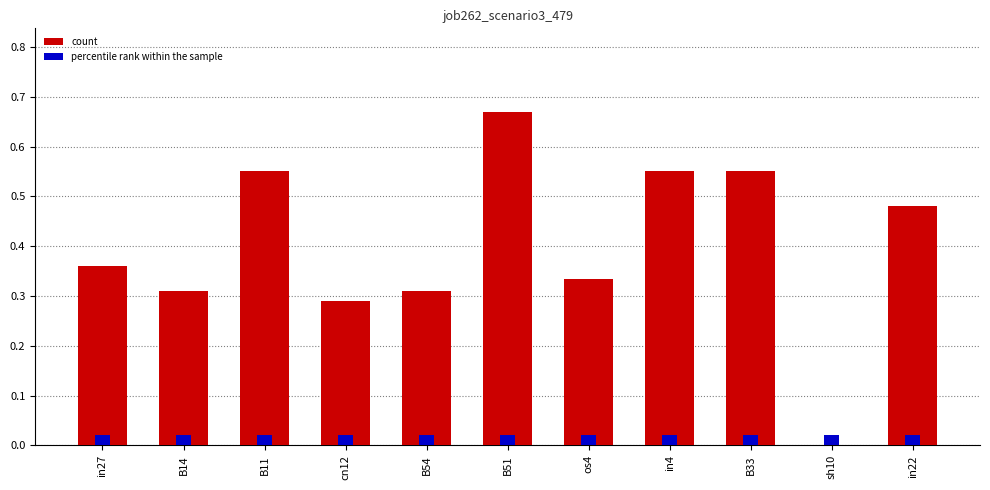

The value at B51 is 0.7. True or false?

True